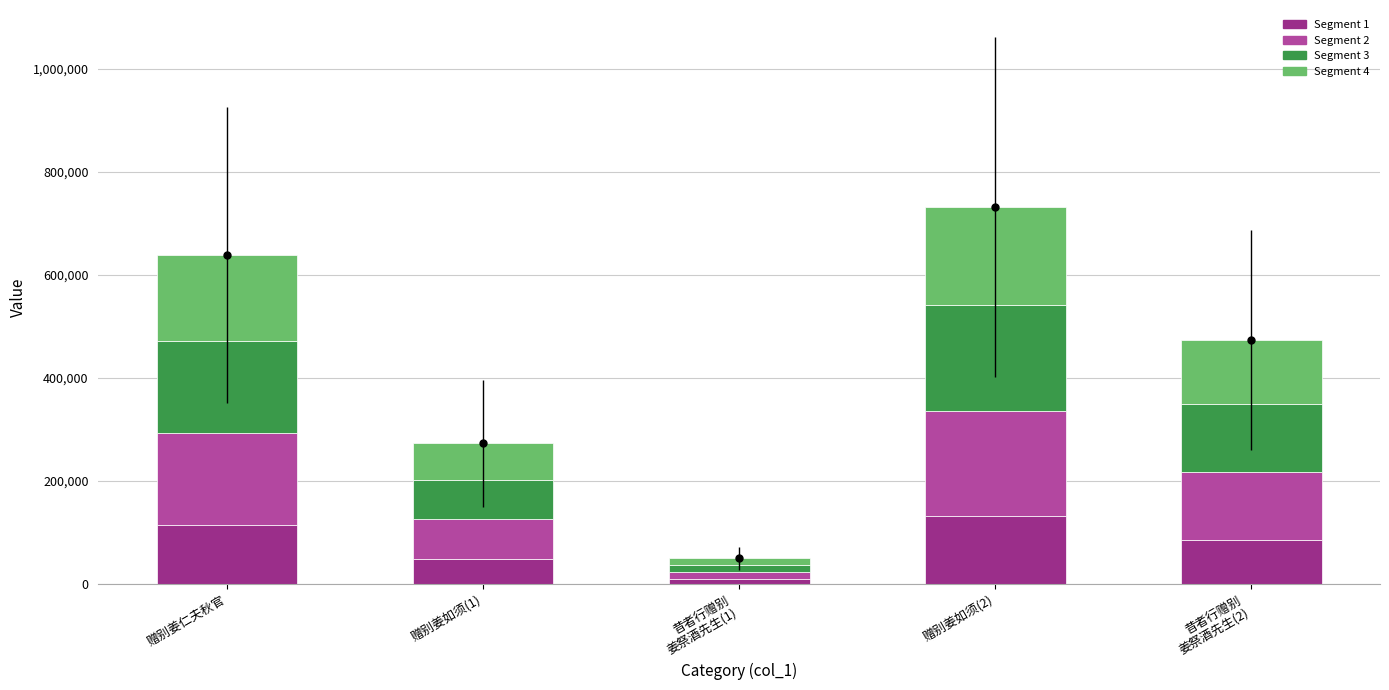

What is the label of the 1st bar from the left?

赠别姜仁夫秋官